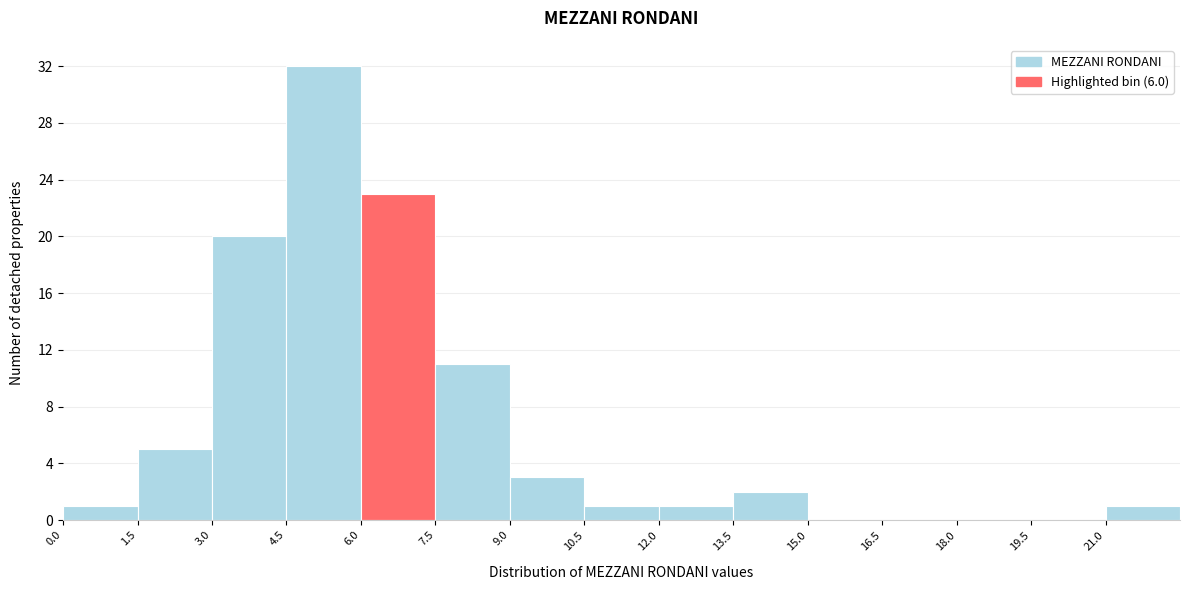

How tall is the bar that spans 9.0 to 10.5 on the x-axis? Neither the bar edges nor the heights are printed on the chart, so give them approximately, as read against the axes.

3